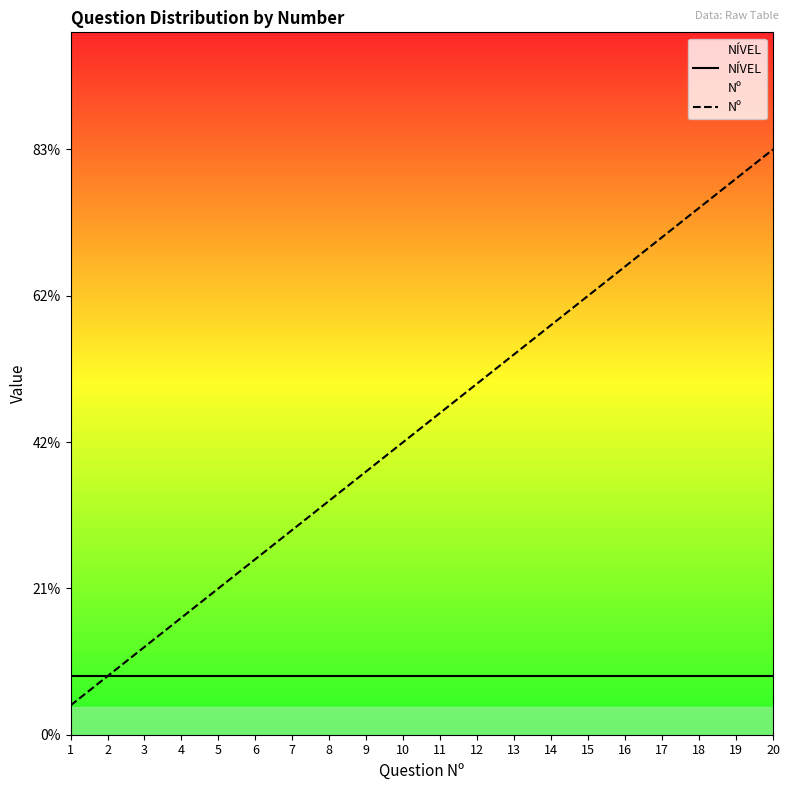

What is the minimum value shown in the chart?

1